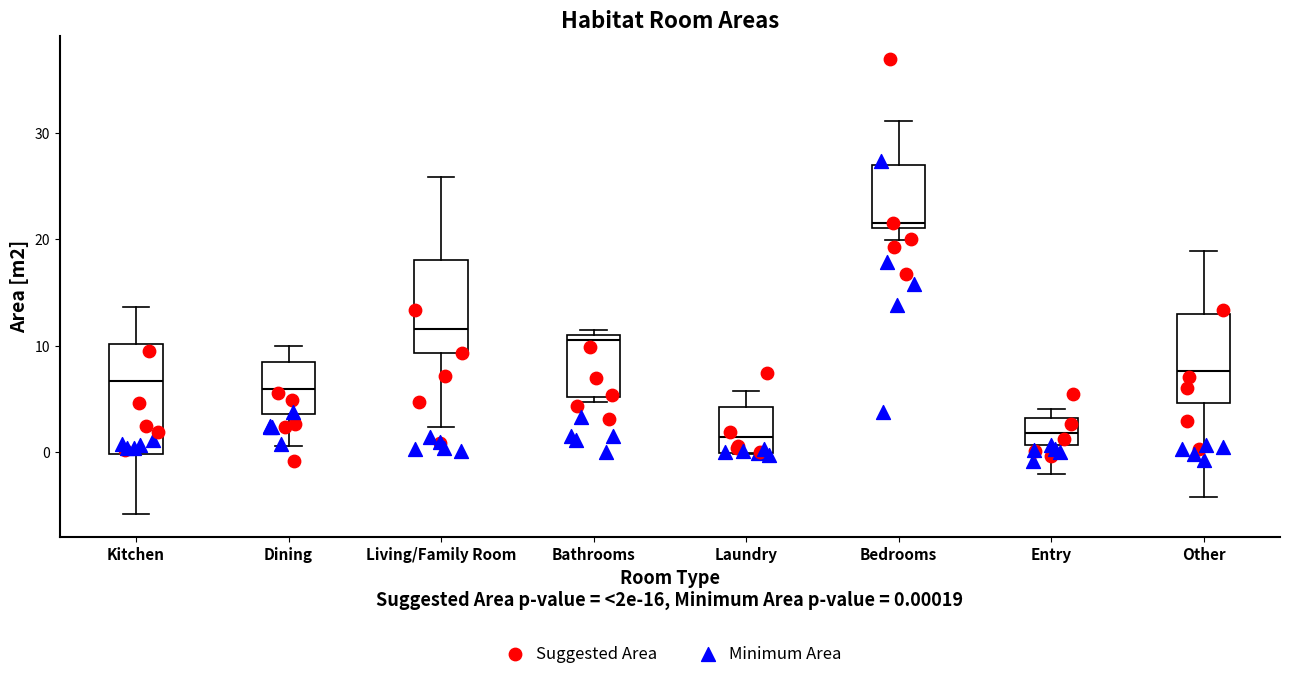

Reading left to right, read every box against the y-axis: the position of its median line, the range the box covers, and the ends of its whiskers. The values are not printed on the chart, so give them approximately, as read against the axis.

Kitchen: median 7, box 0 to 10, whiskers -6 to 14
Dining: median 6, box 4 to 8, whiskers 1 to 10
Living/Family Room: median 12, box 9 to 18, whiskers 2 to 26
Bathrooms: median 11 (just below the box's upper edge), box 5 to 11, whiskers 5 (just below the box's lower edge) to 12
Laundry: median 1, box 0 to 4, whiskers 0 to 6
Bedrooms: median 22, box 21 to 27, whiskers 20 to 31
Entry: median 2, box 1 to 3, whiskers -2 to 4
Other: median 8, box 5 to 13, whiskers -4 to 19